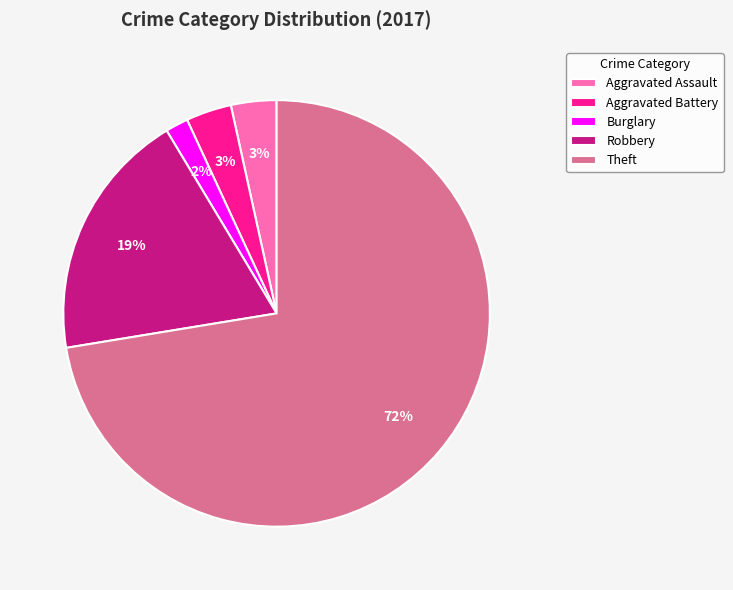

What is the ratio of the value at Theft to the value at Robbery?

3.8